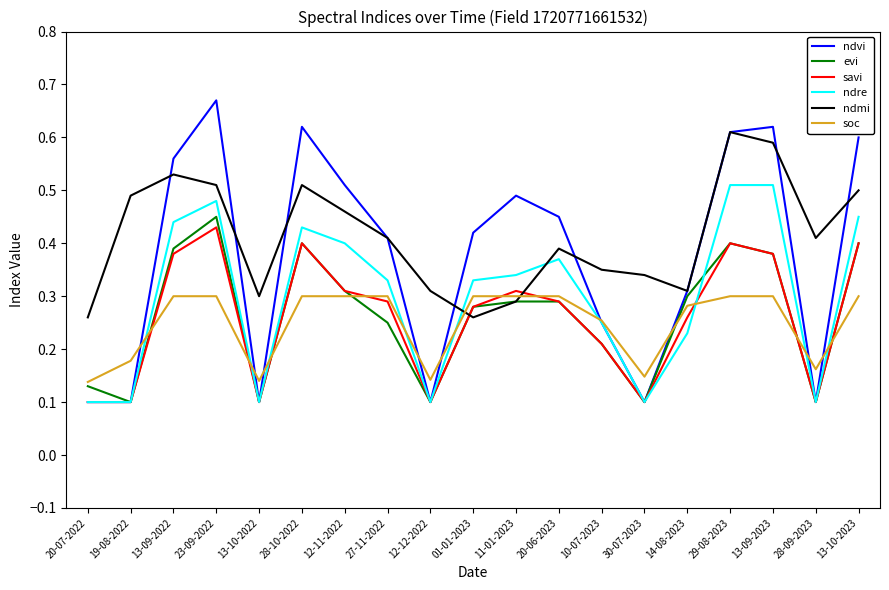

The ndre series shows 0.3 at 01-01-2023. True or false?

True